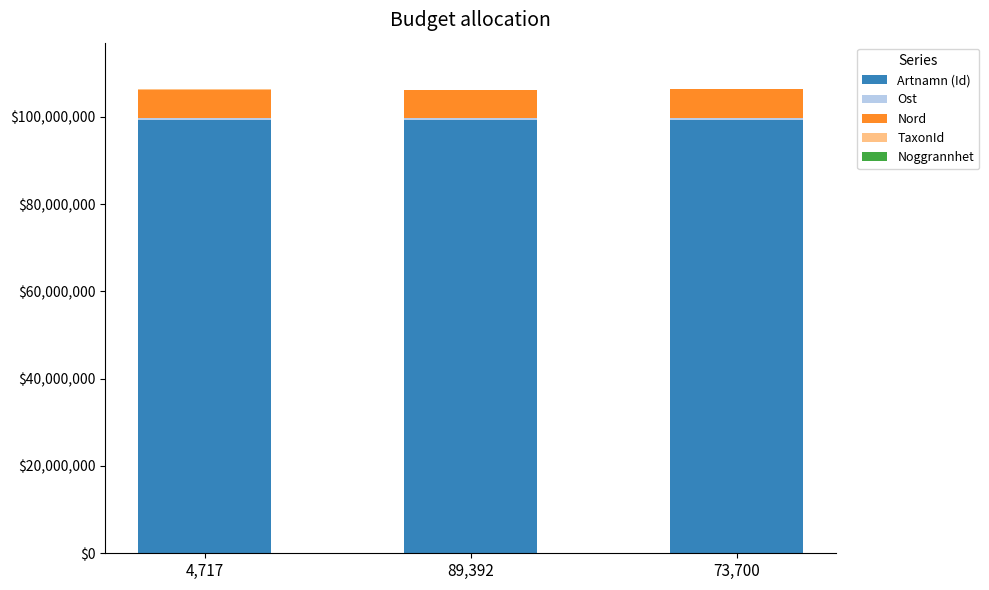

Rank the categories by Ost value from highest to lowest.

73,700, 89,392, 4,717